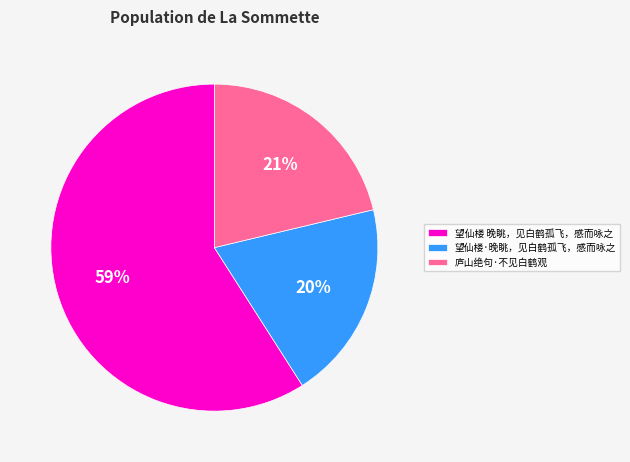

To the nearest percent, what percentage of the pie is 望仙楼·晚眺，见白鹤孤飞，感而咏之?

20%